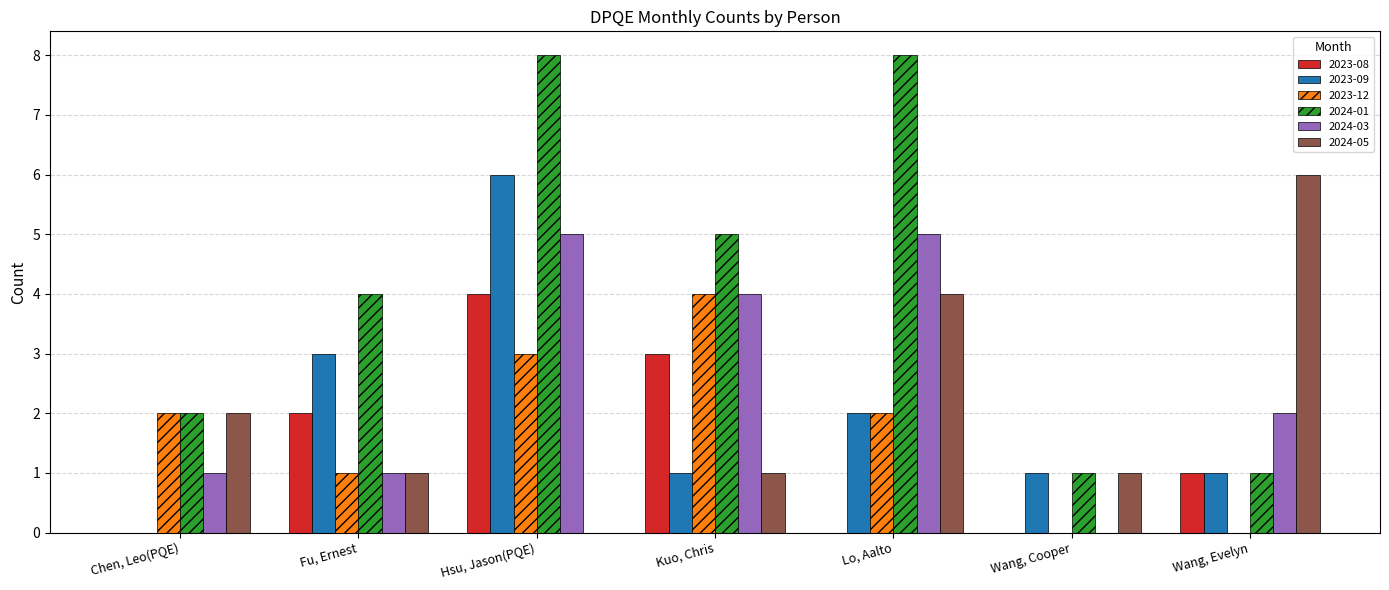

What are all the series names shown in the legend?

2023-08, 2023-09, 2023-12, 2024-01, 2024-03, 2024-05